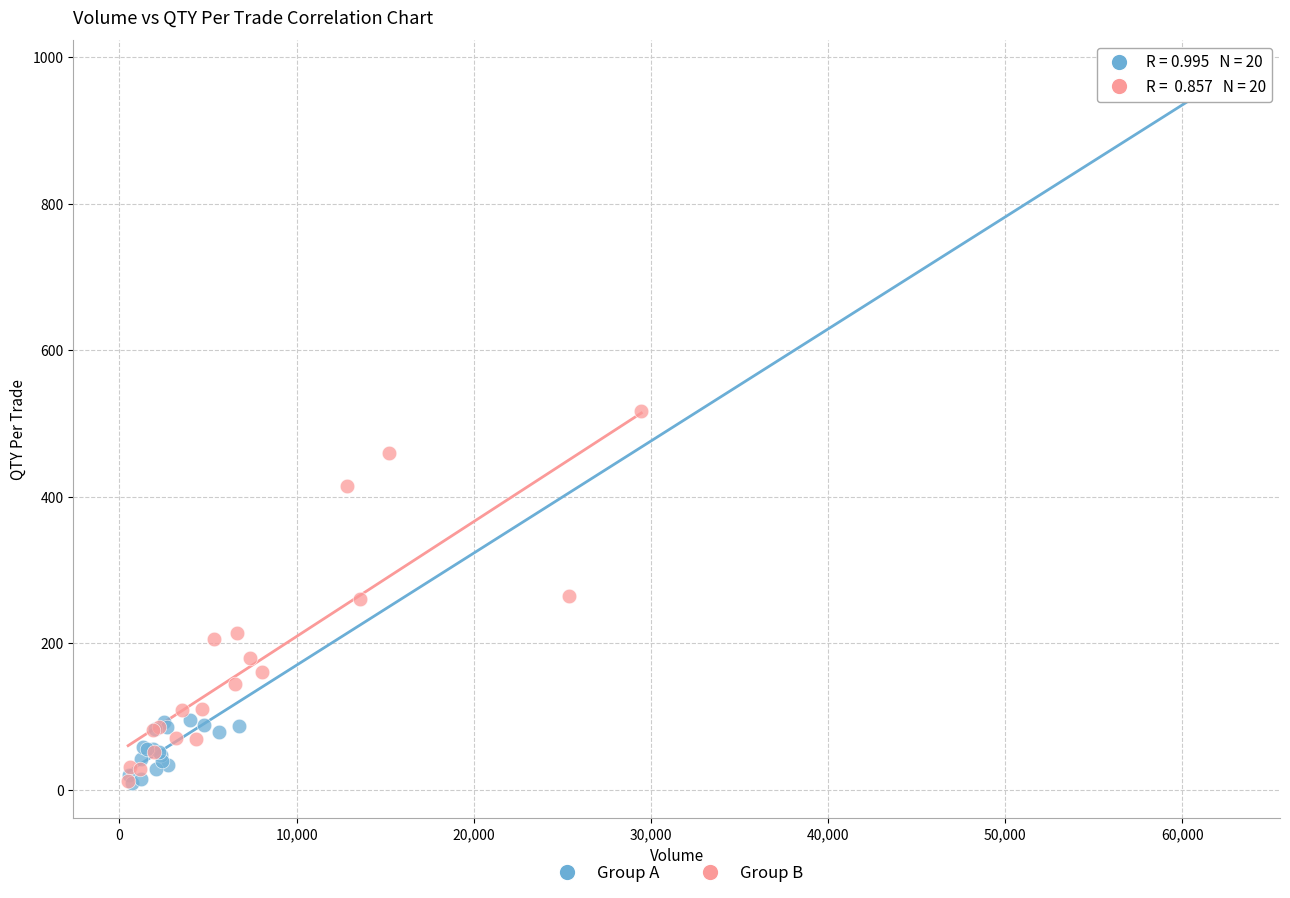

Which series has the largest Y range (max minus min)?

Group A